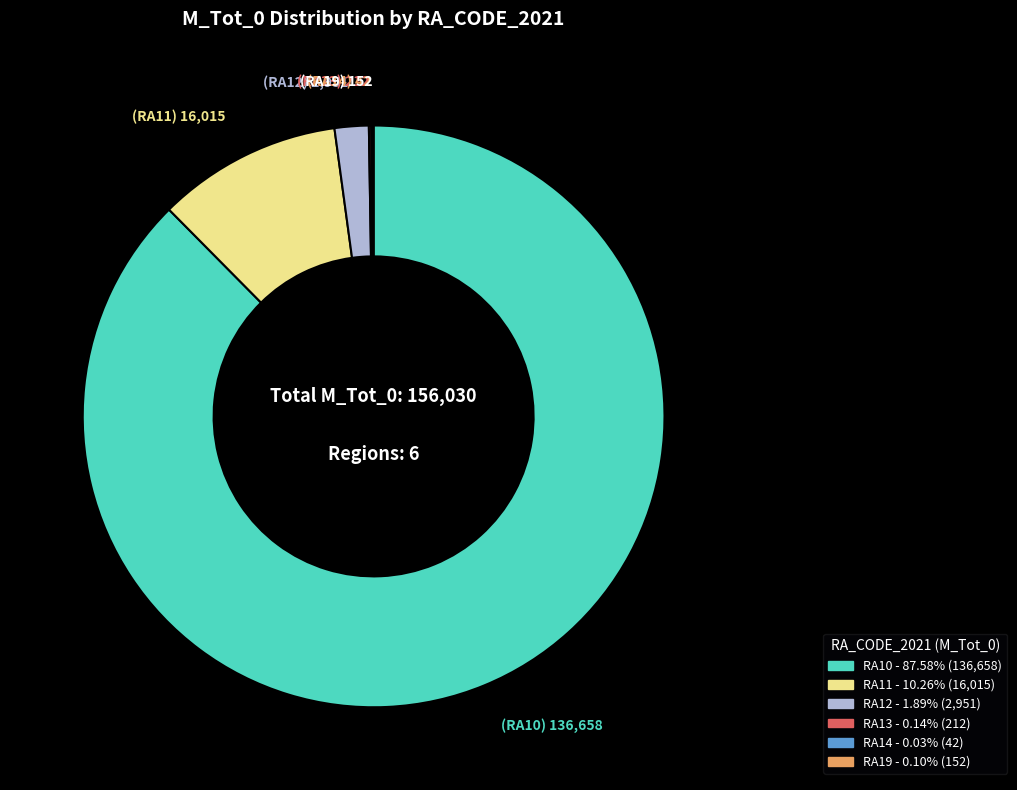

Combined, do RA12 and RA10 account for over 50%?

Yes